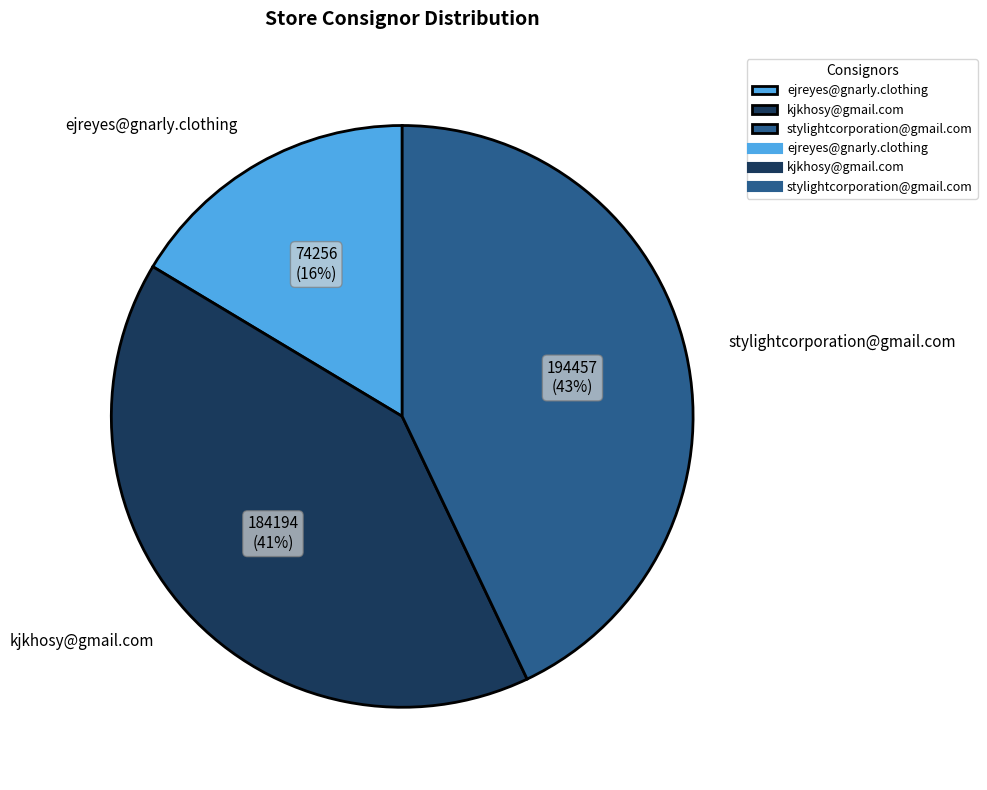

To the nearest percent, what is the difference between the largest and smallest slice percentages?

27%